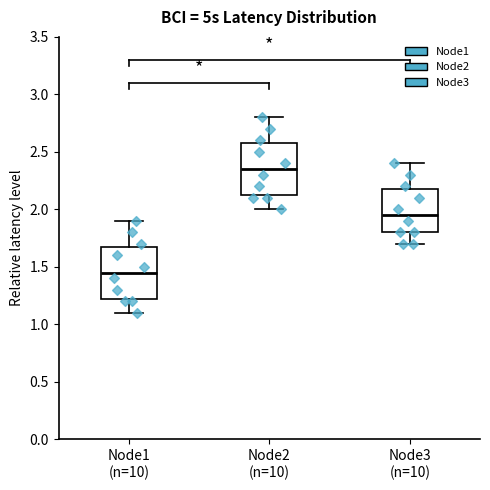

Reading left to right, transcribe this box plot: for each box, give where its median line is, the range the box spans, and where its two whiskers end, as read against the y-axis. The values are not printed on the chart, so give them approximately, as read against the axis.

Node1 (n=10): median 1.45, box 1.25 to 1.70, whiskers 1.10 to 1.90
Node2 (n=10): median 2.35, box 2.15 to 2.60, whiskers 2.00 to 2.80
Node3 (n=10): median 1.95, box 1.80 to 2.20, whiskers 1.70 to 2.40